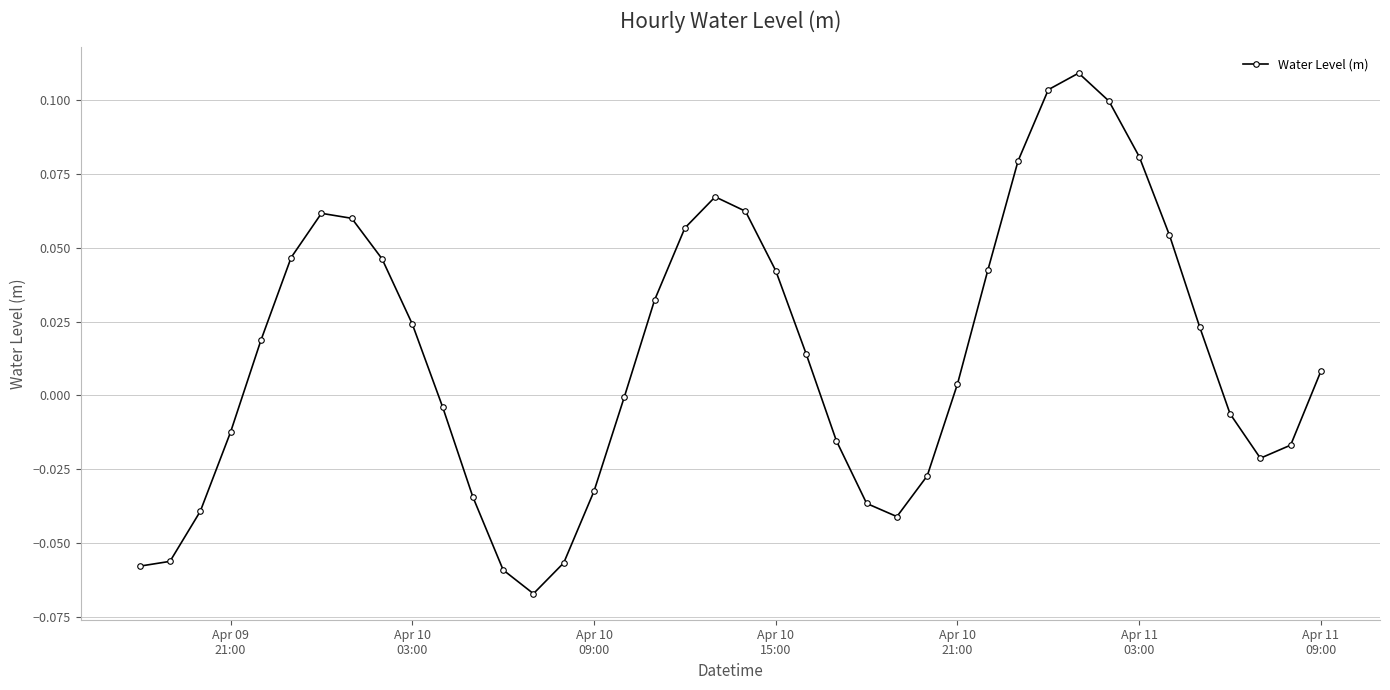

What is the sum of all values?

0.6